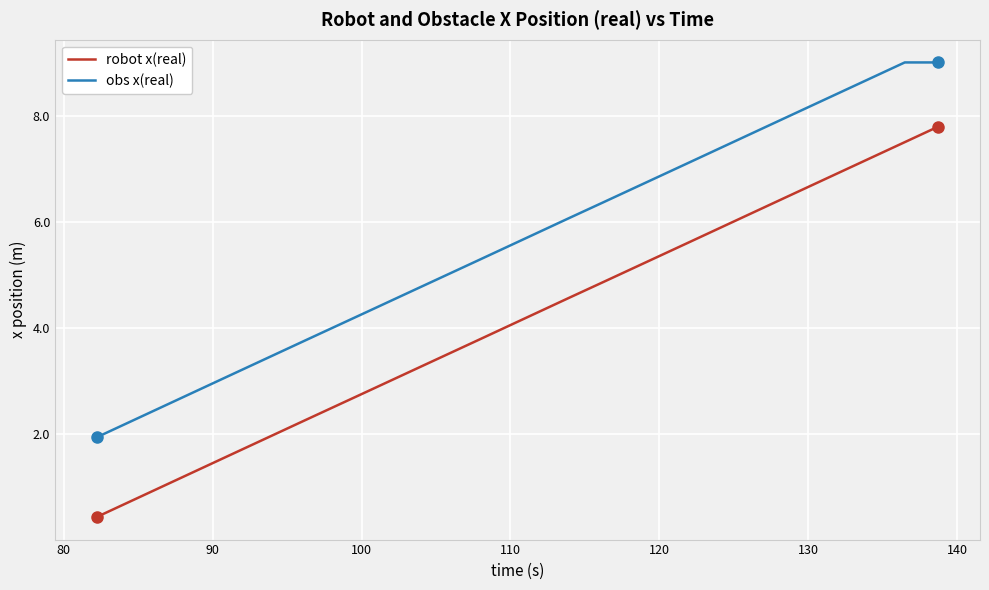

True or false: robot x(real) and obs x(real) cross at least once.

False